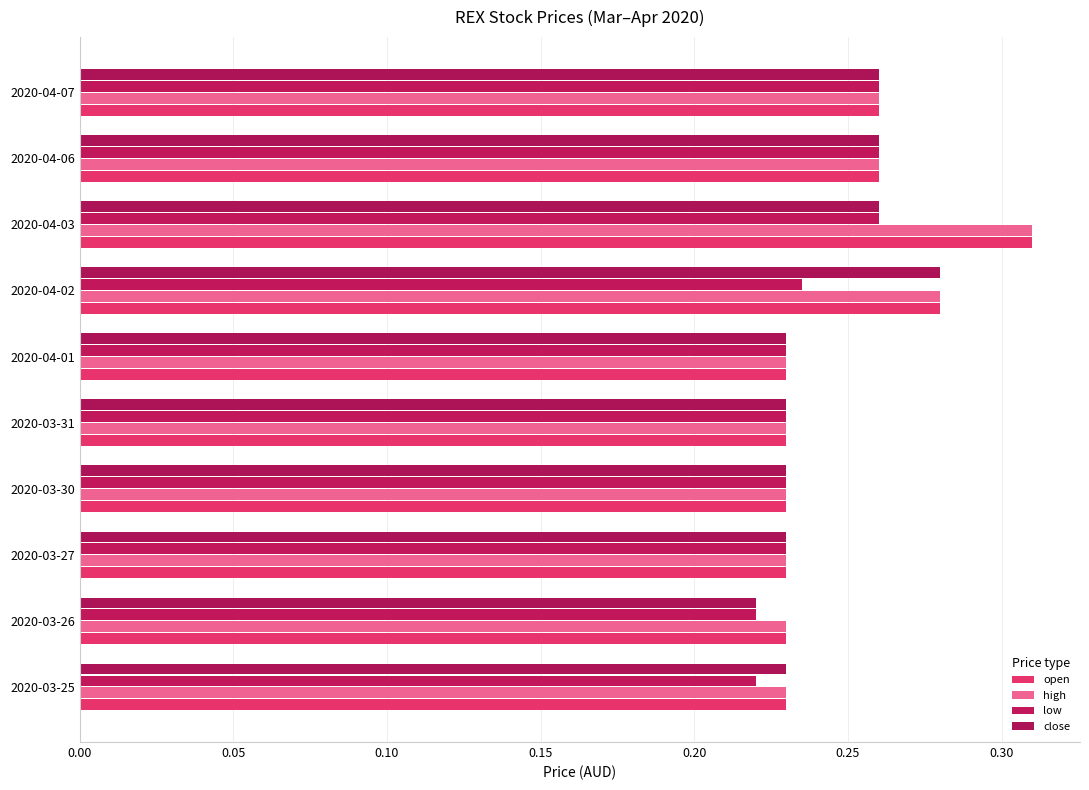

Count the number of categories in the chart.

10